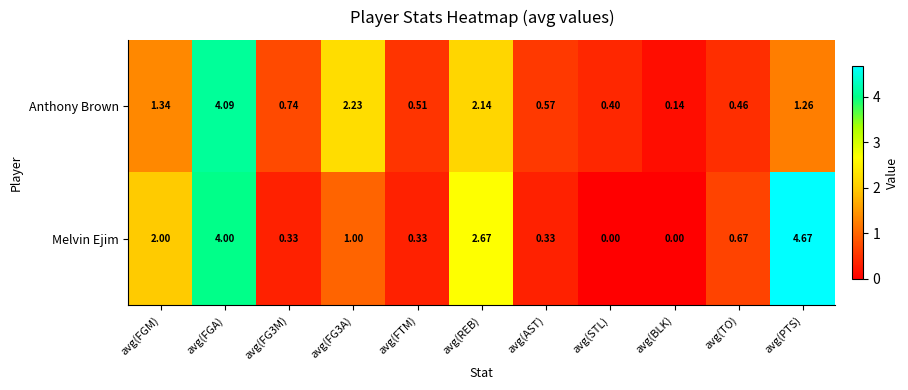

How many categories are shown in the chart?

11